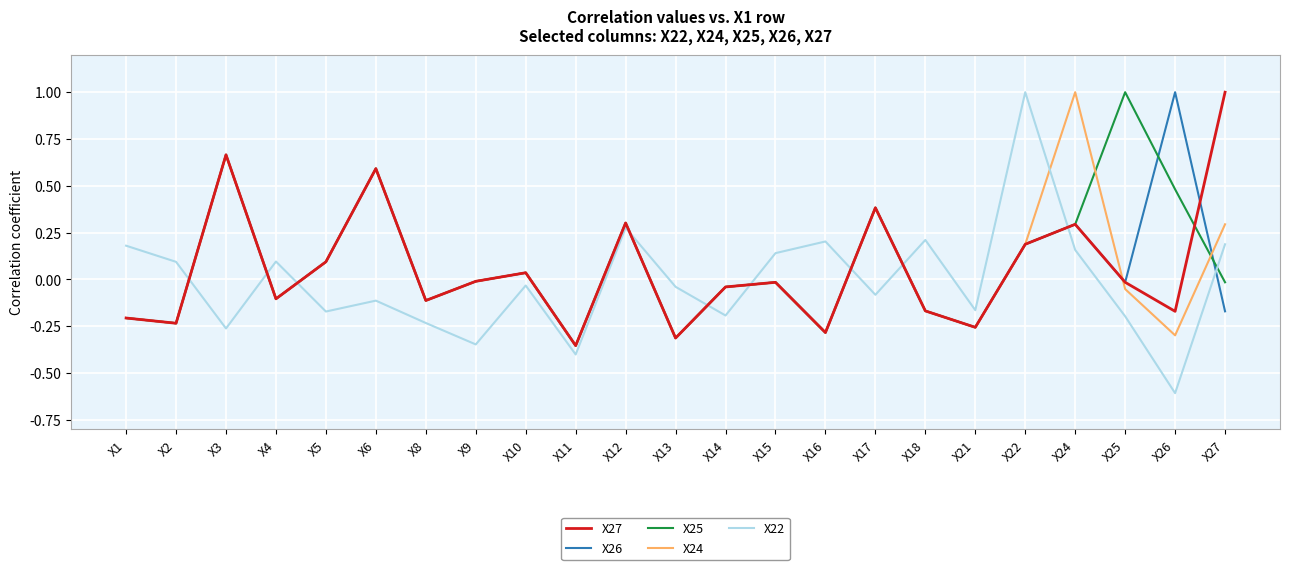

What is the greatest value displayed?

1.0